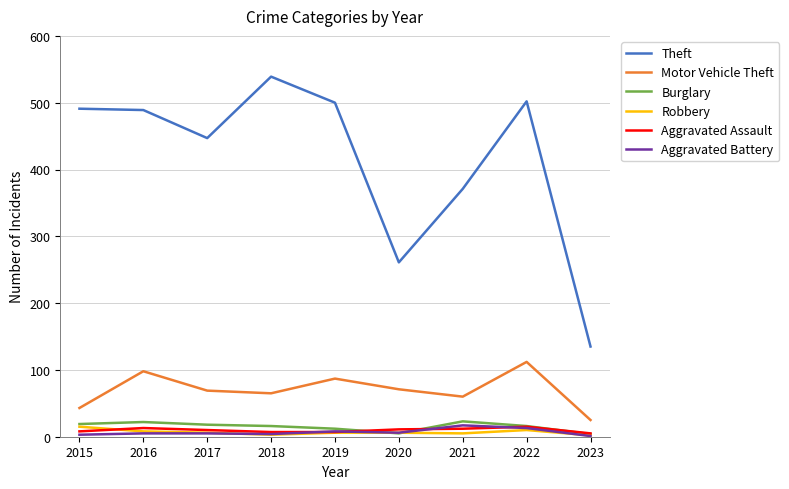

How many lines are shown in the chart?

6